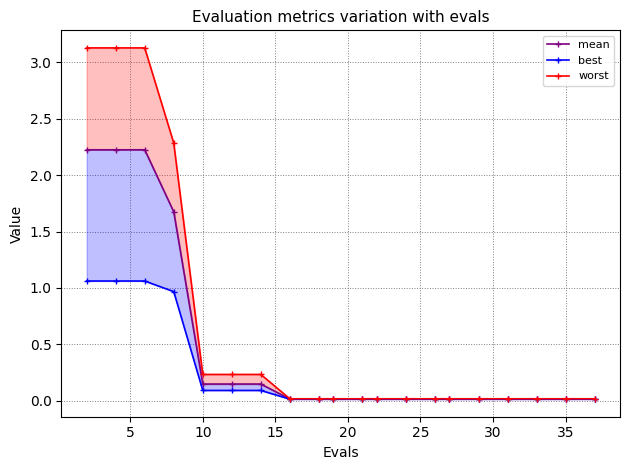

Which series has the largest total across all categories?

worst